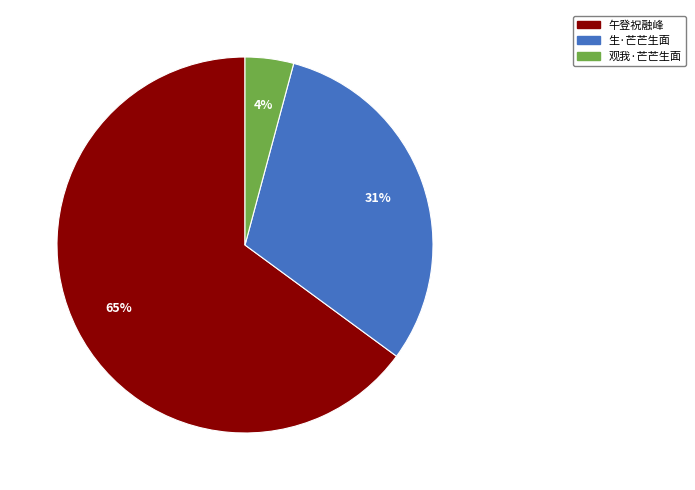

True or false: 生·芒芒生面 accounts for 44% of the total.

False